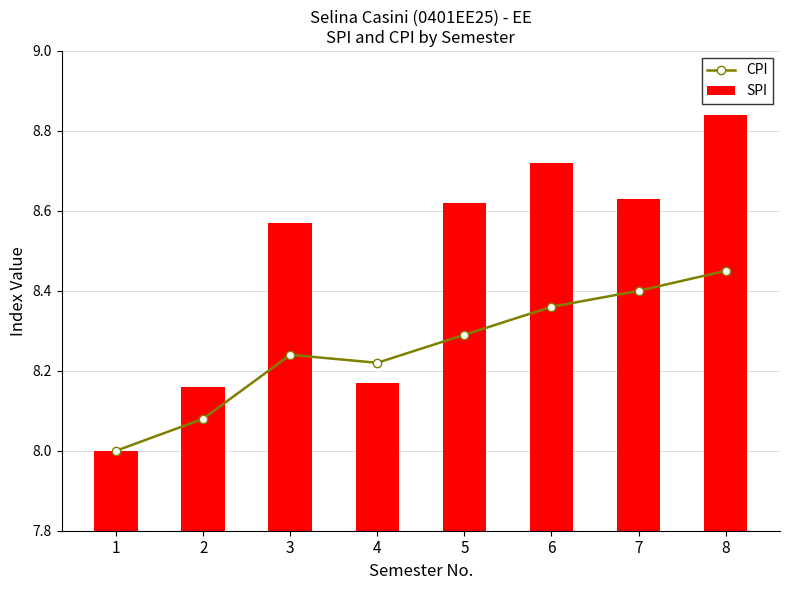

Which has a higher value, 7 or 8?

8